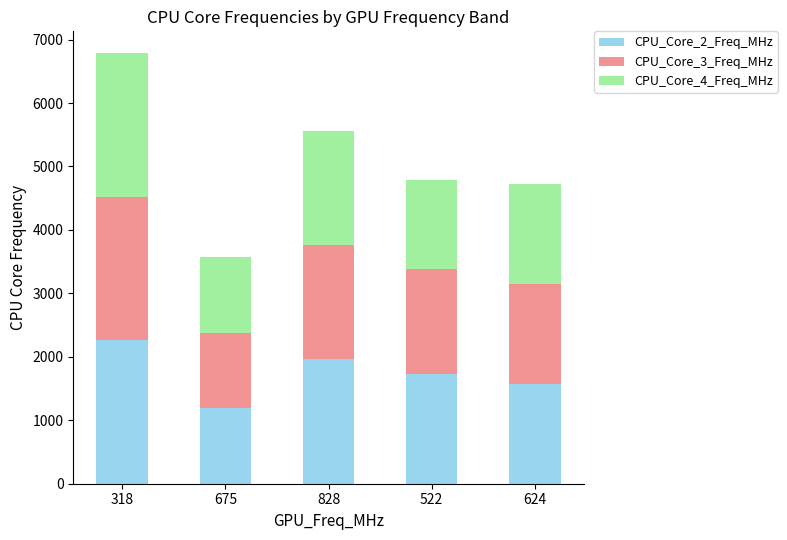

Reading left to right, list the values for the CPU_Core_2_Freq_MHz series.

2263	1190	1958	1727	1573